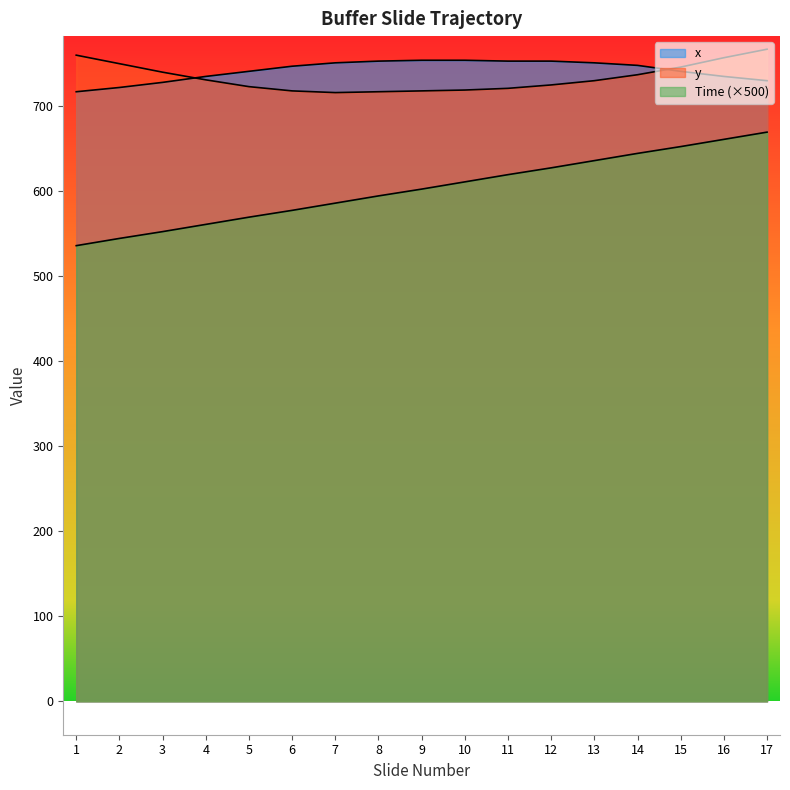

Which series has the largest total across all categories?

x